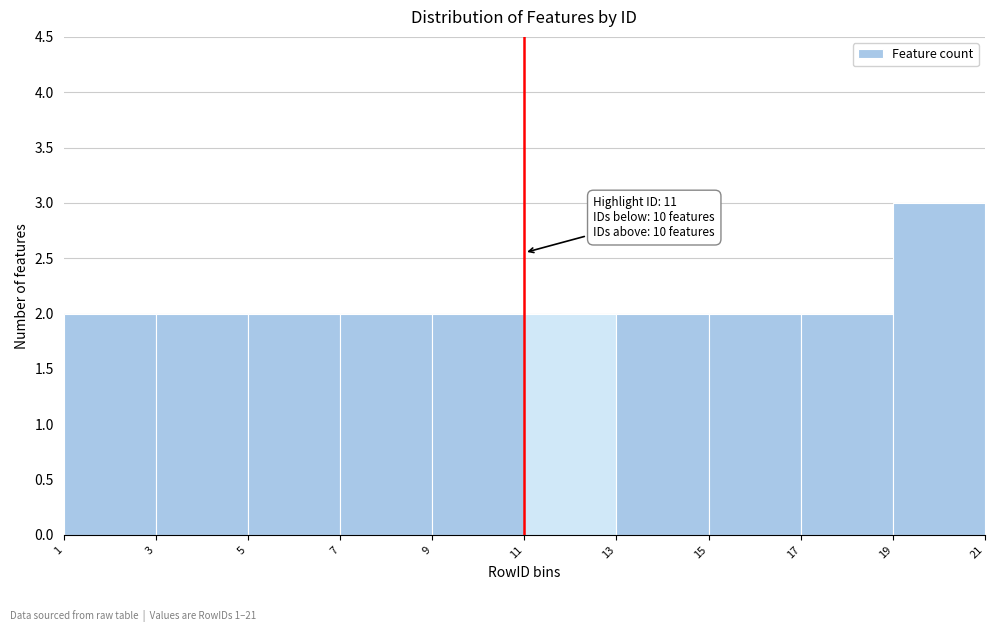

Over which range of the x-axis is the bar tallest?

19 to 21